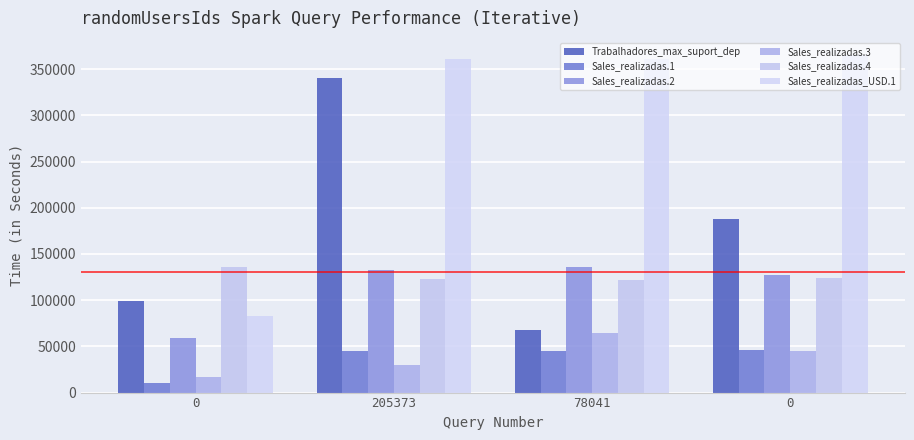

What is the difference between the maximum and minimum values in the Trabalhadores_max_suport_dep series?

272000